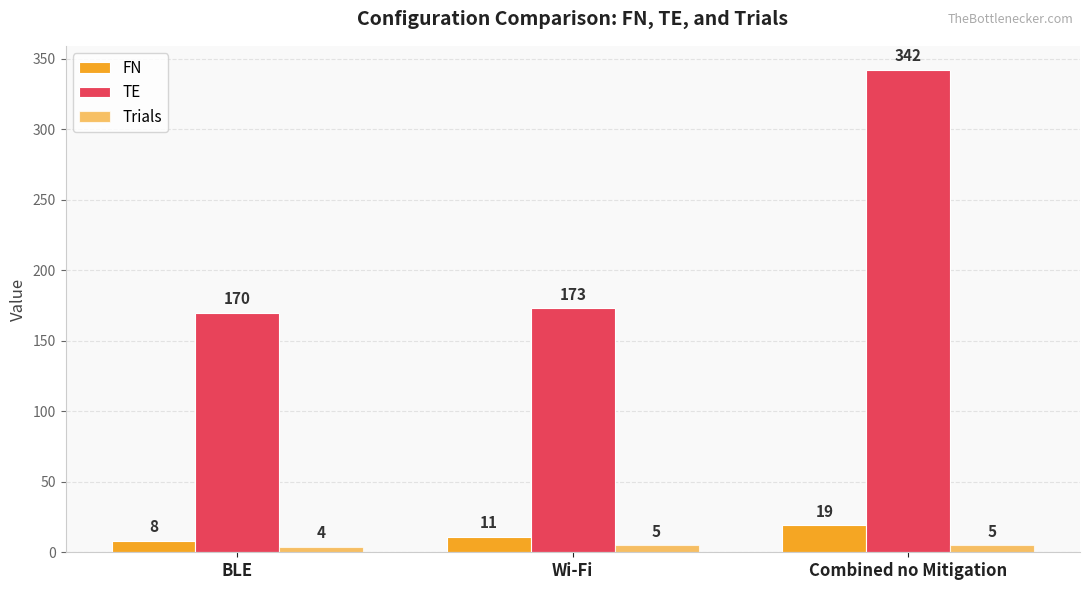

What is the spread (max minus min) of values at Combined no Mitigation?

337